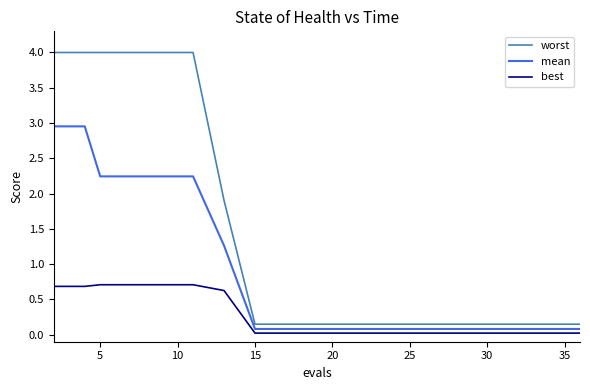

Is this an area chart (filled region under the line)?

No